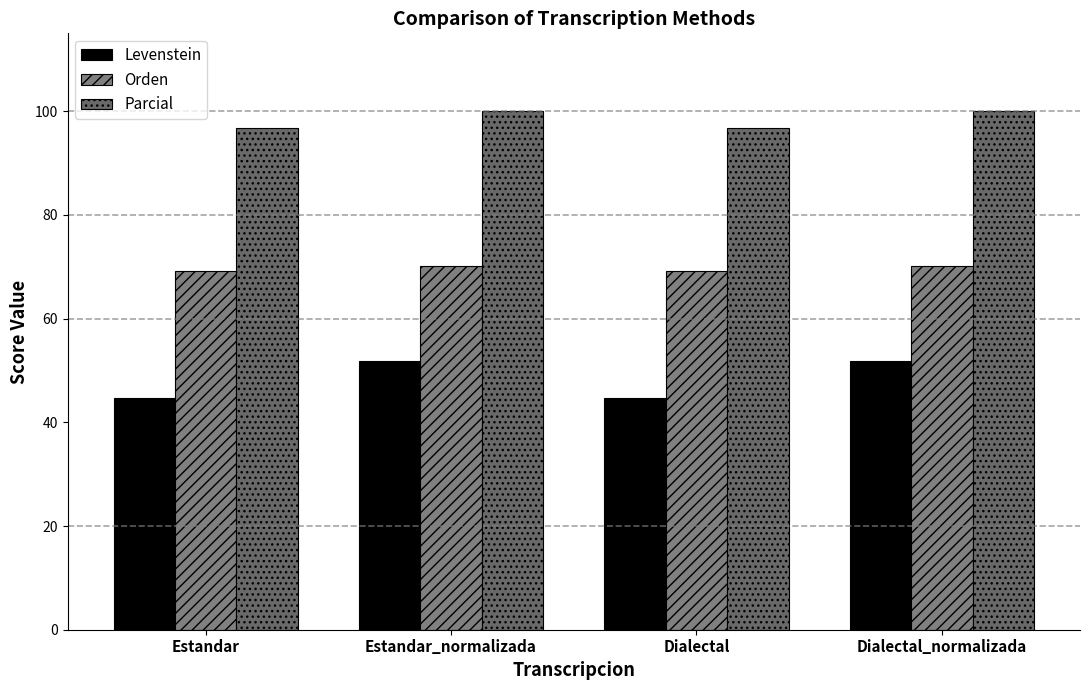

How many bars are there in each group?

3